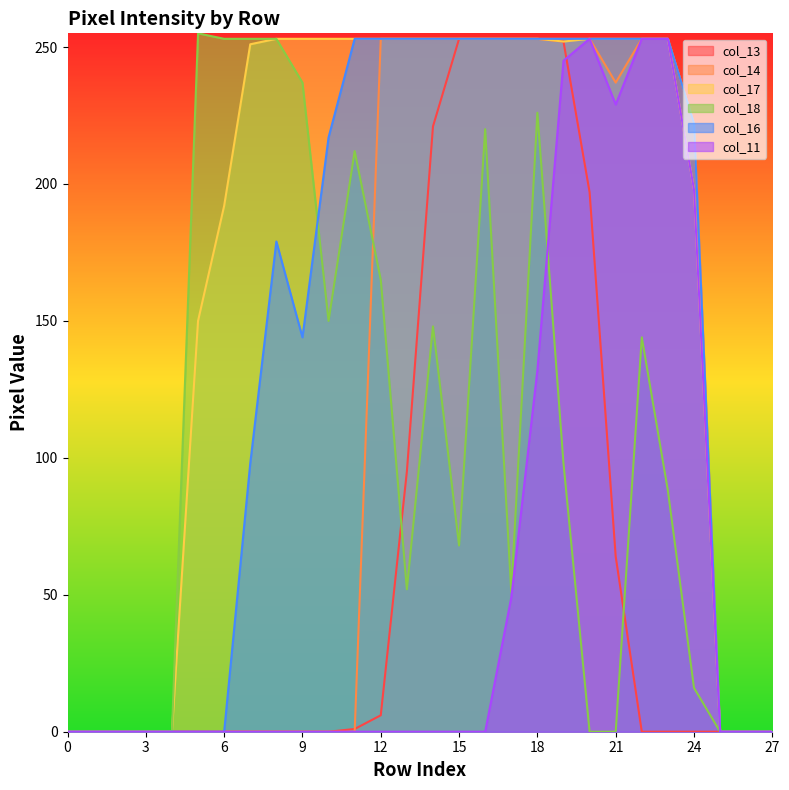

True or false: col_13 and col_17 cross at least once.

False